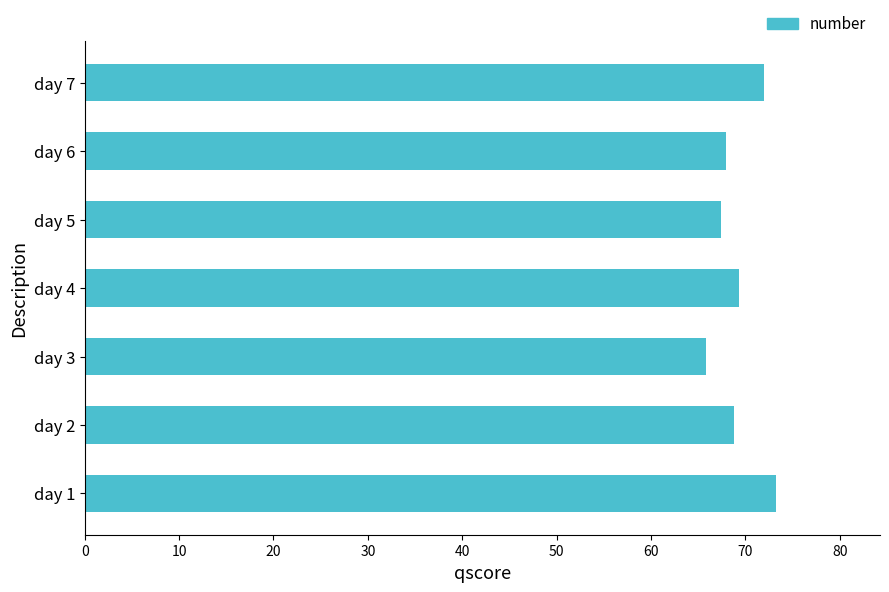

What is the change in value from day 1 to day 6?

-5.3